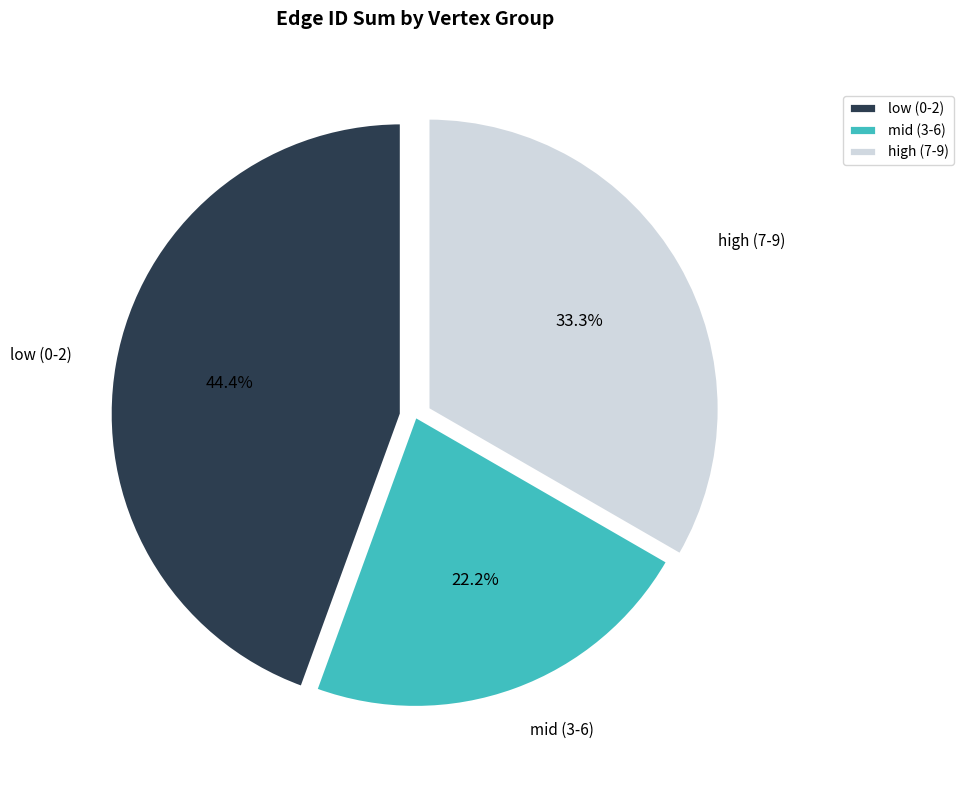

Which category has the biggest portion of the pie?

low (0-2)